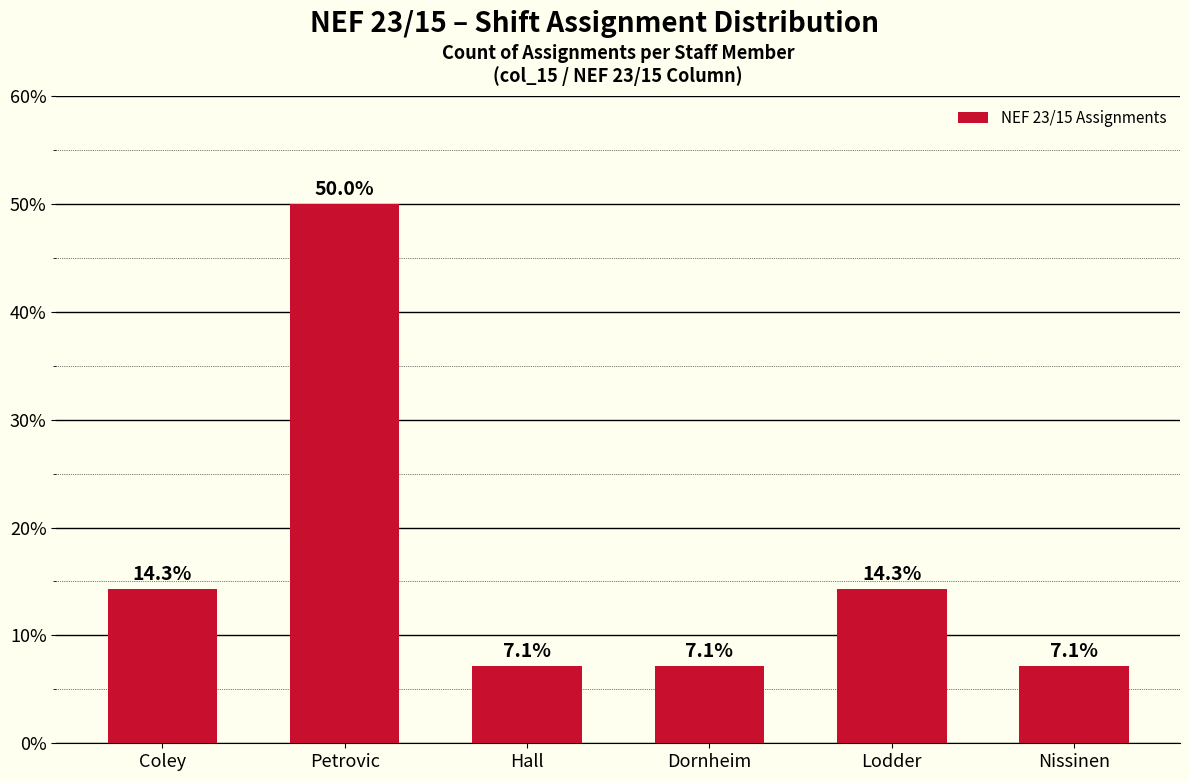

What is the greatest value displayed?

50.0